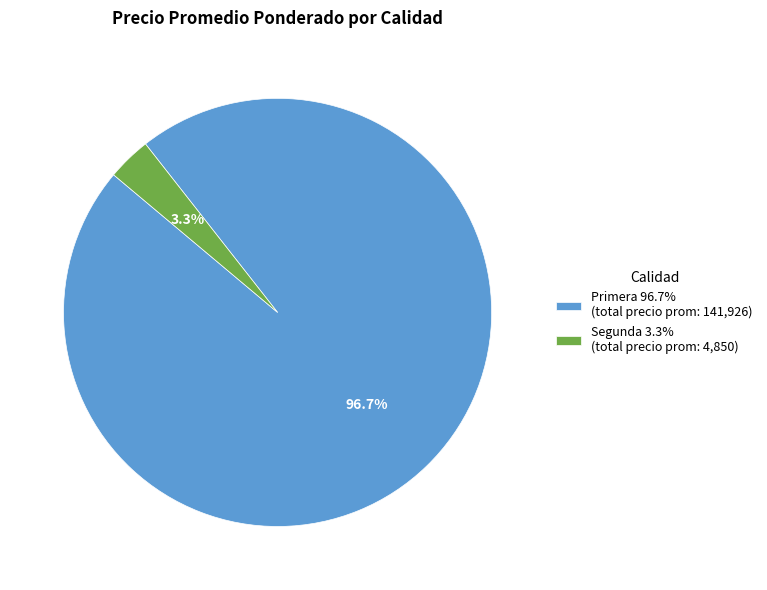

How many segments does this pie chart have?

2